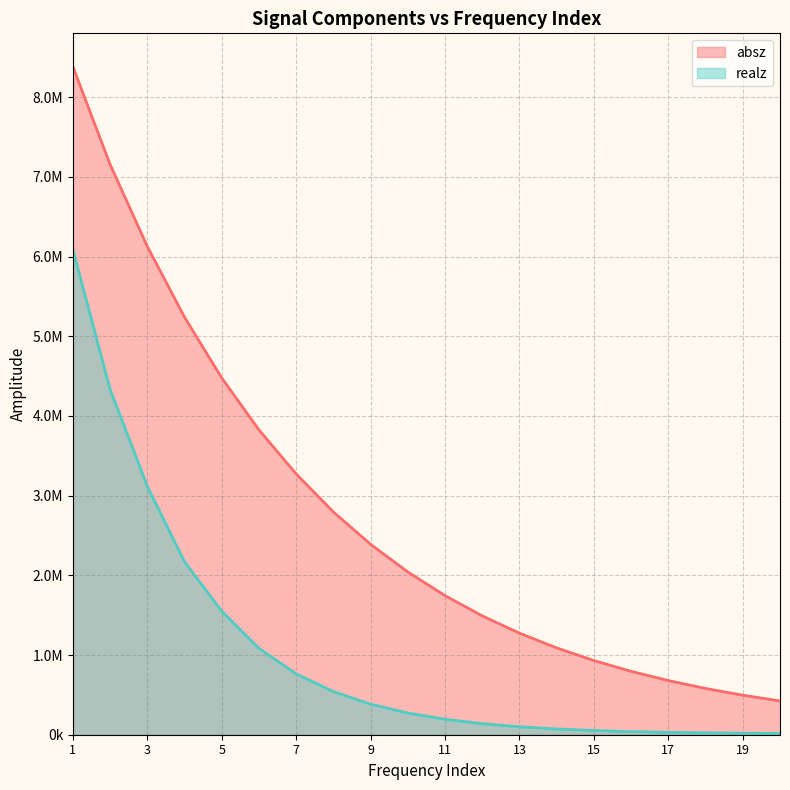

Reading left to right, transcribe all the data shown in this chart.

absz: 8382910.0	7155560.0	6126670.0	5239190.0	4476570.0	3825180.0	3271890.0	2795100.0	2389240.0	2041640.0	1745450.0	1491150.0	1274440.0	1089150.0	930733.0	795250.0	679555.0	580617.0	496067.0	423847.0
realz: 6087240.0	4334620.0	3116300.0	2170220.0	1550770.0	1083590.0	763577.0	541796.0	383684.0	272532.0	194304.0	139059.0	99987.3	72535.6	53256.0	39703.3	30224.9	23557.6	18869.6	15577.5